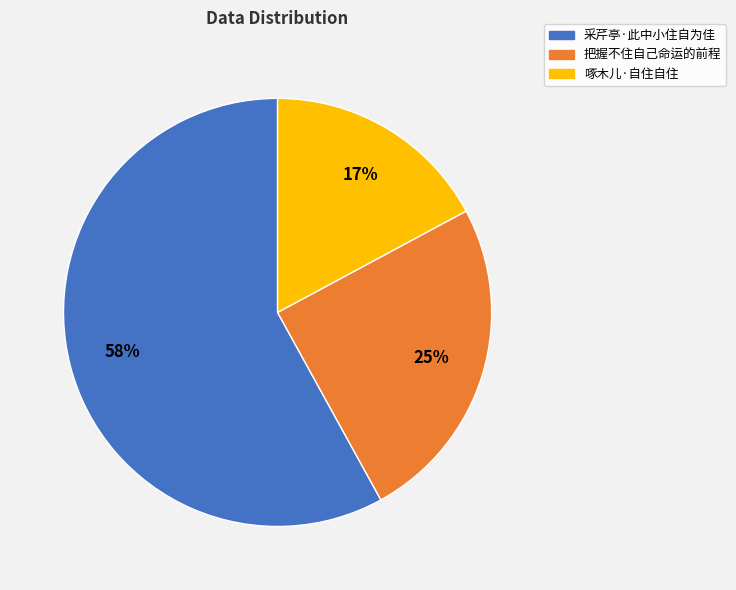

To the nearest percent, what portion does 把握不住自己命运的前程 represent?

25%